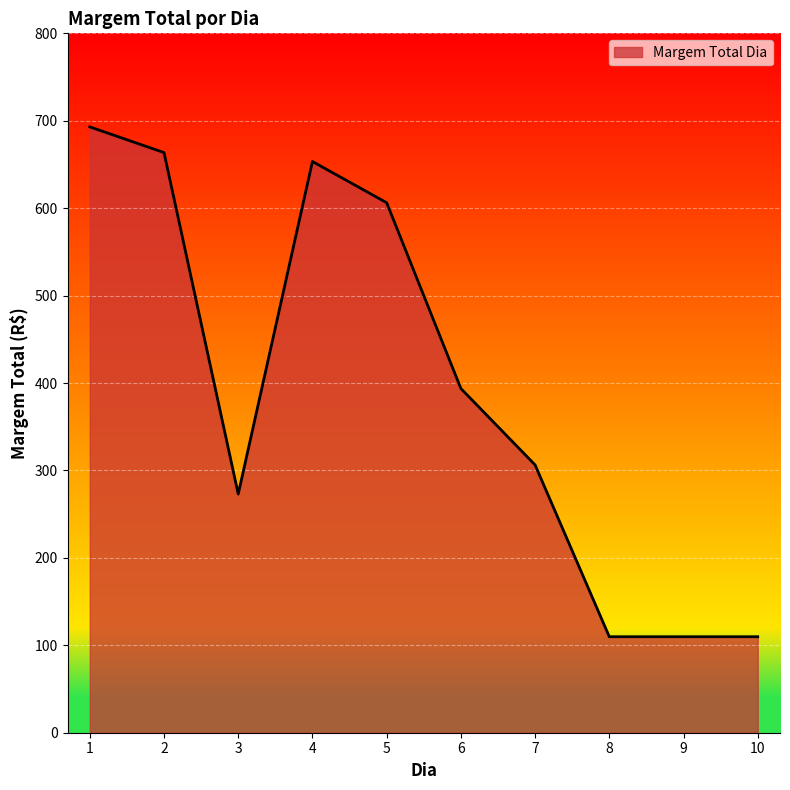

Approximately how many times larger is the value at 3 compared to 2?

0.4